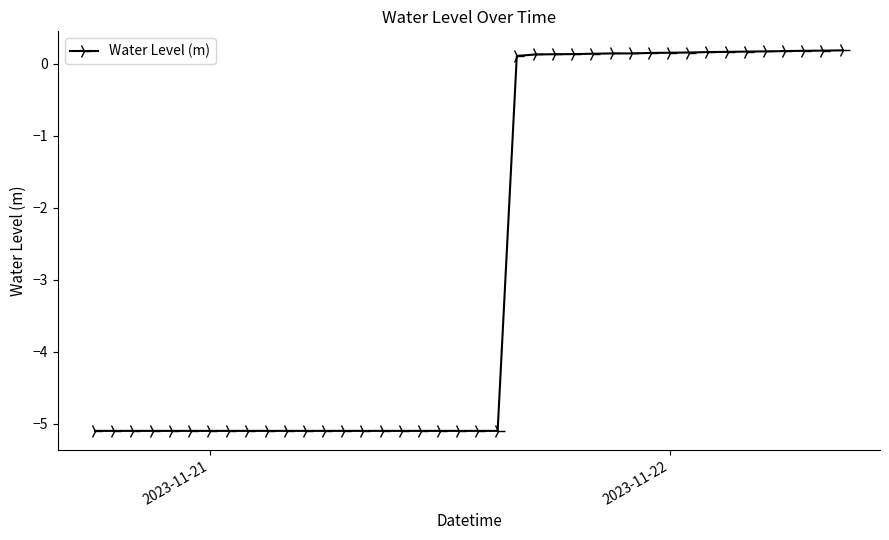

What is the smallest value displayed?

-5.1